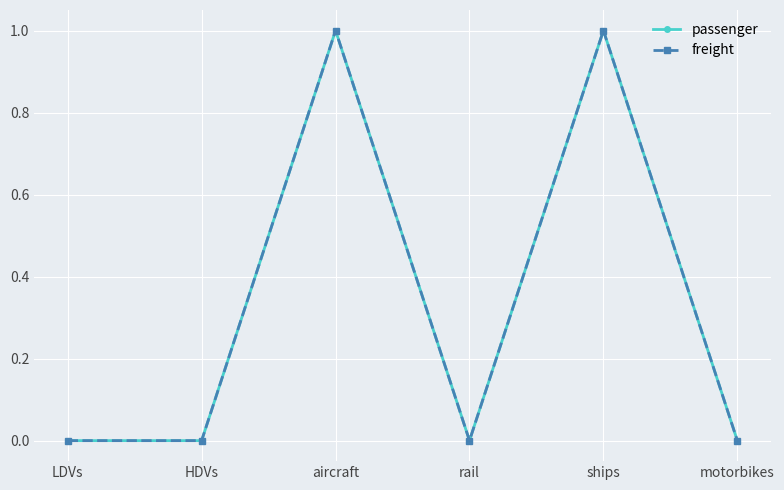

Is it true that passenger equals 1 at ships?

True